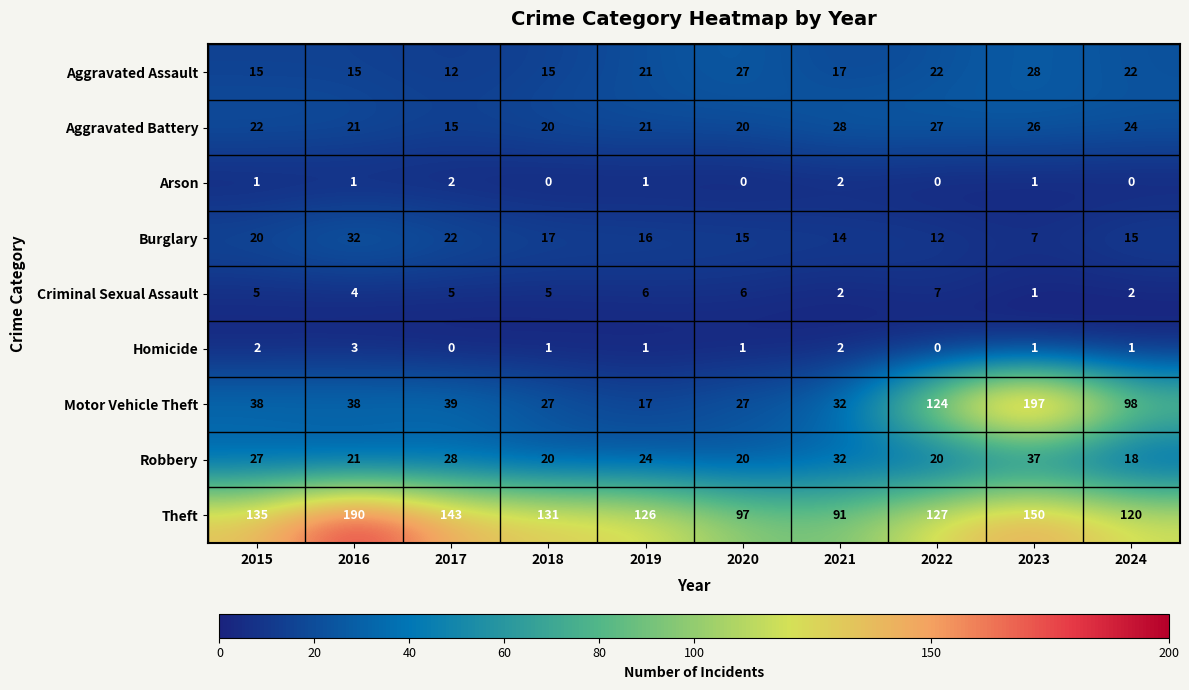

The Criminal Sexual Assault series shows 4 at 2022. True or false?

False